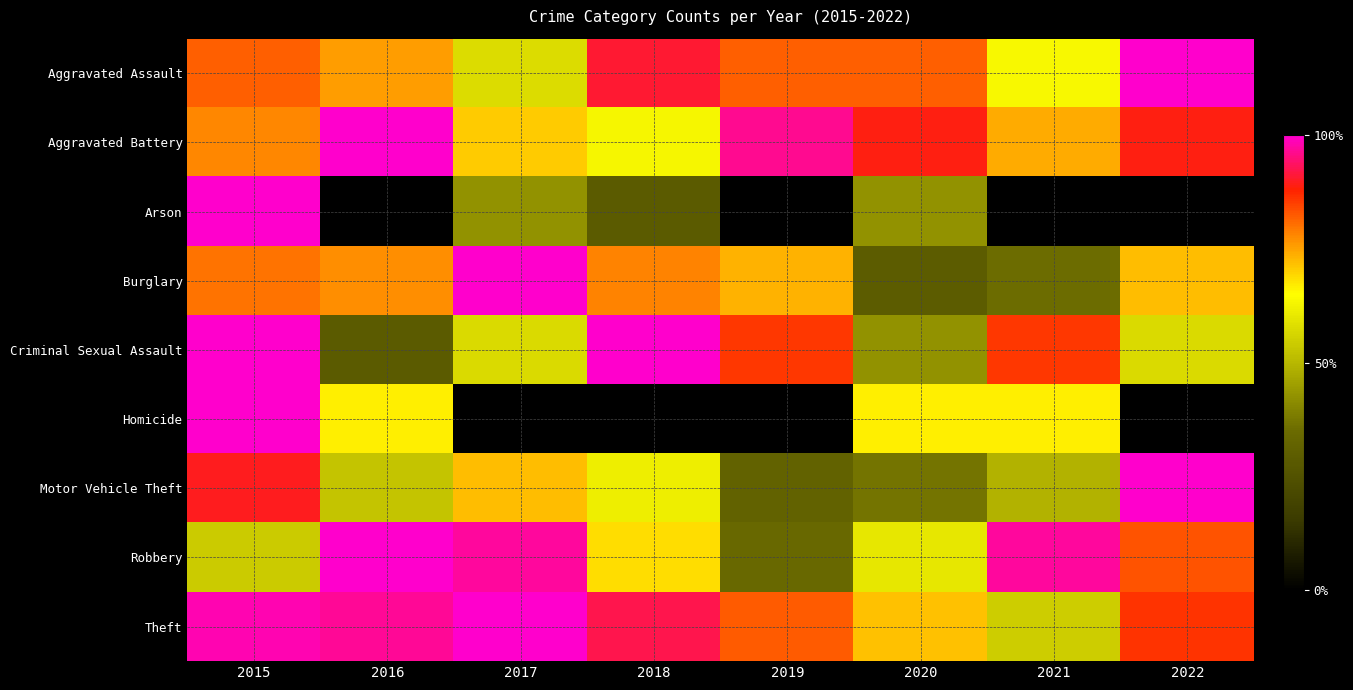

Which label corresponds to the smallest value in the chart?

2016